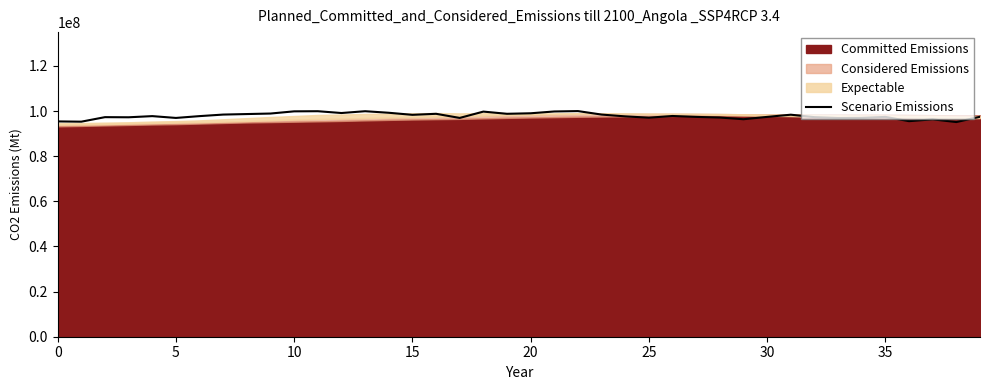

Does the chart display data point markers on the line(s)?

No